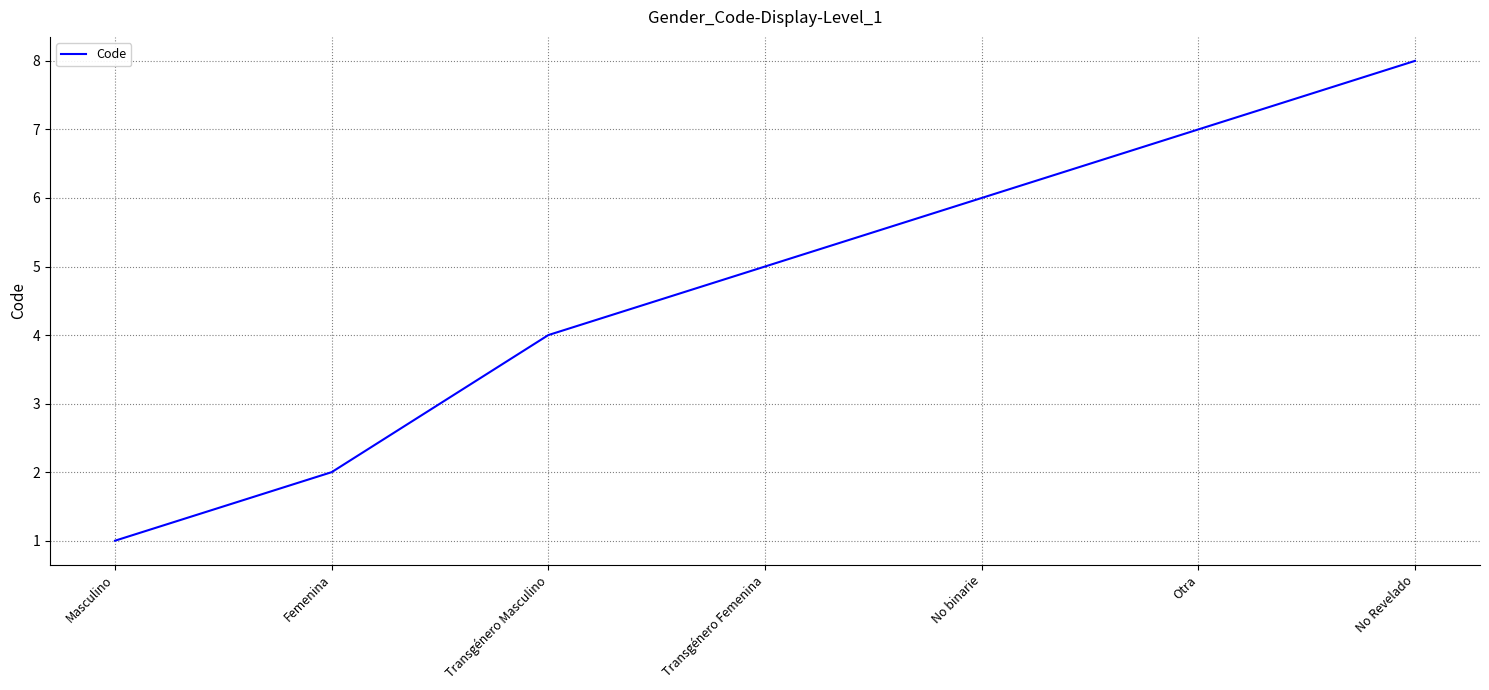

What is the approximate value at Transgénero Masculino?

4